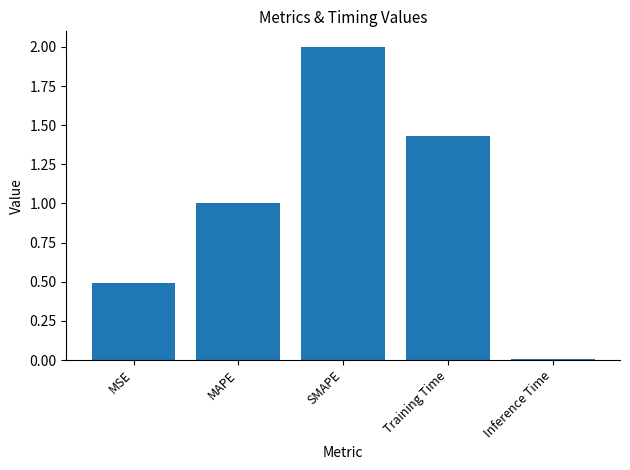

Rank the categories by value from highest to lowest.

SMAPE, Training Time, MAPE, MSE, Inference Time